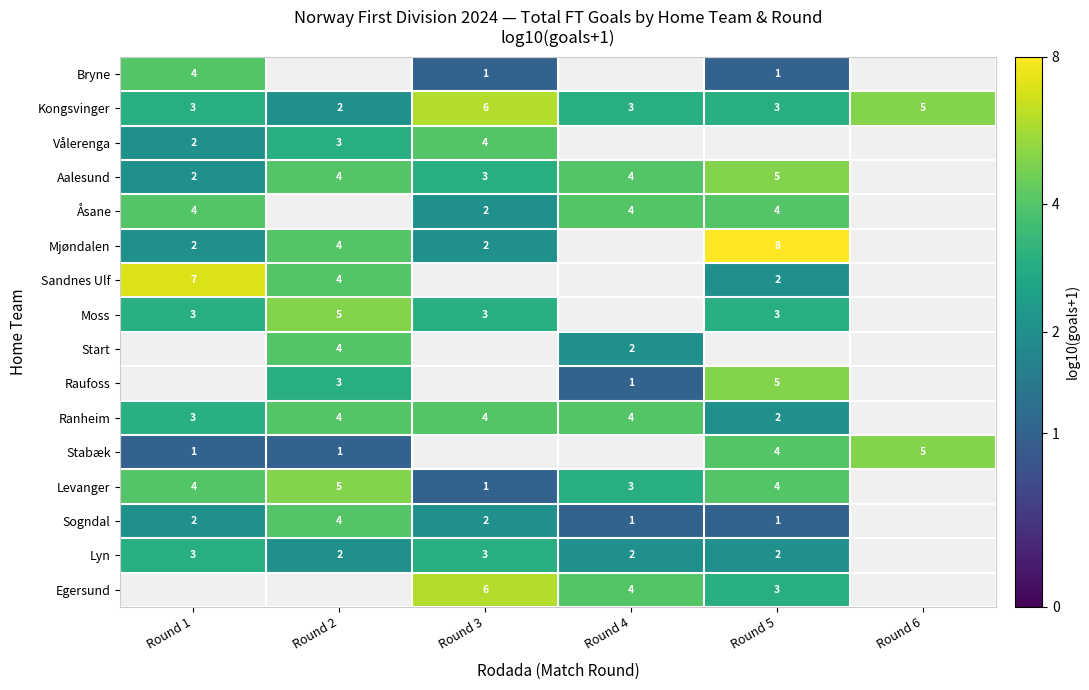

Is the value of Mjøndalen at Round 3 greater than the value of Sandnes Ulf at Round 1?

No